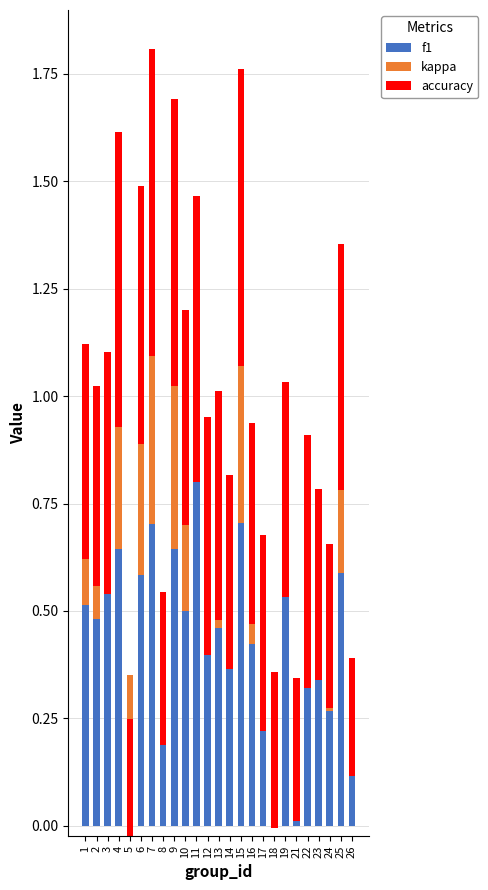

How many groups of bars are there?

25